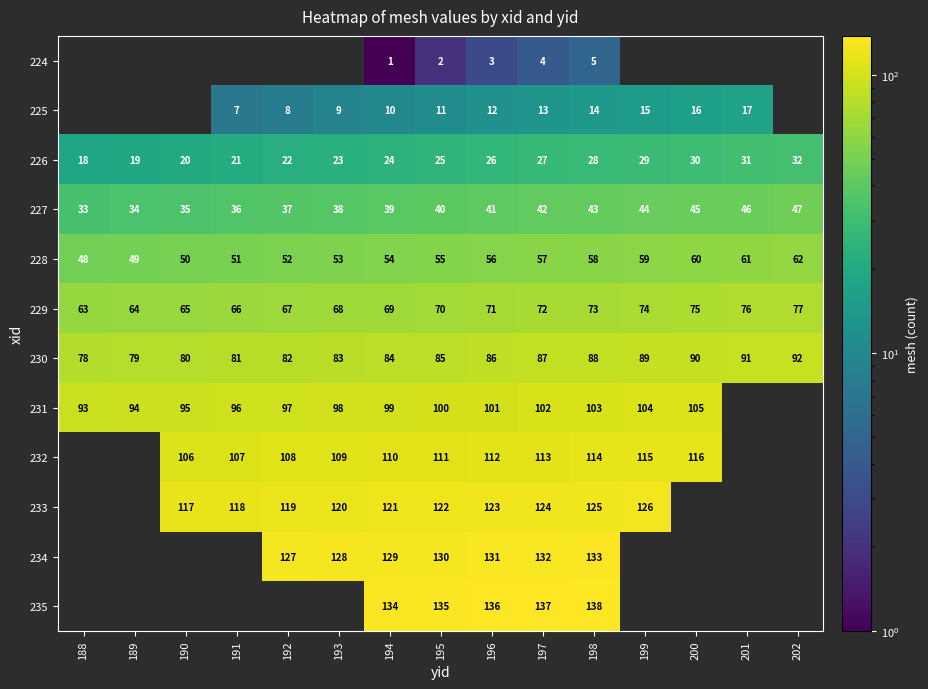

The 229 series shows 105 at 197. True or false?

False